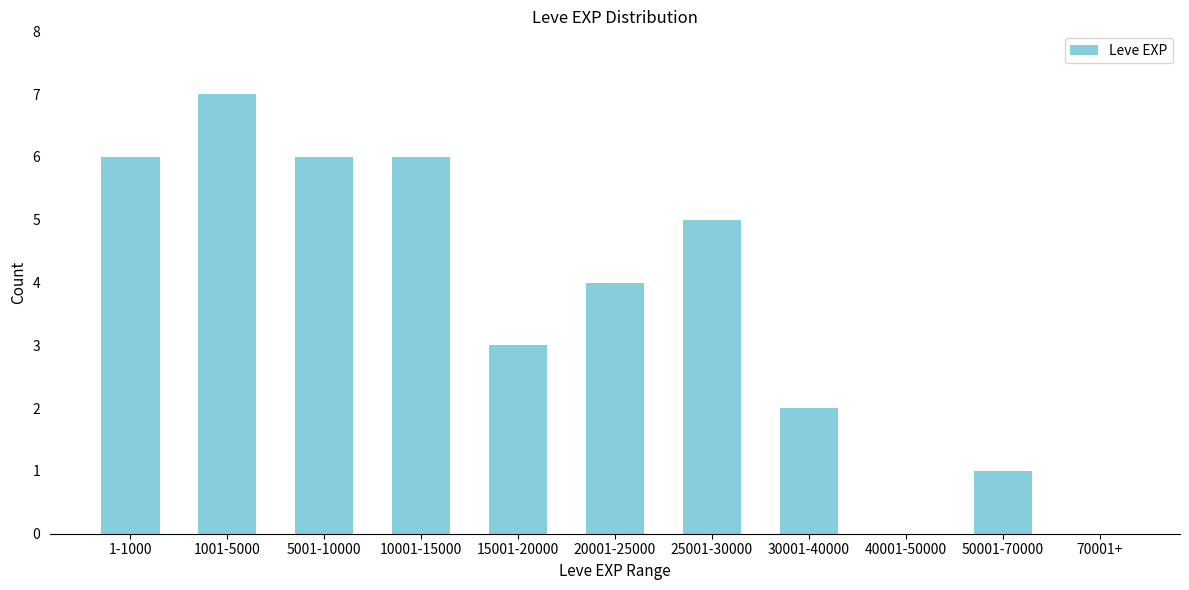

Reading left to right, what are all the values shown in this chart?

1-1000=6	1001-5000=7	5001-10000=6	10001-15000=6	15001-20000=3	20001-25000=4	25001-30000=5	30001-40000=2	40001-50000=0	50001-70000=1	70001+=0